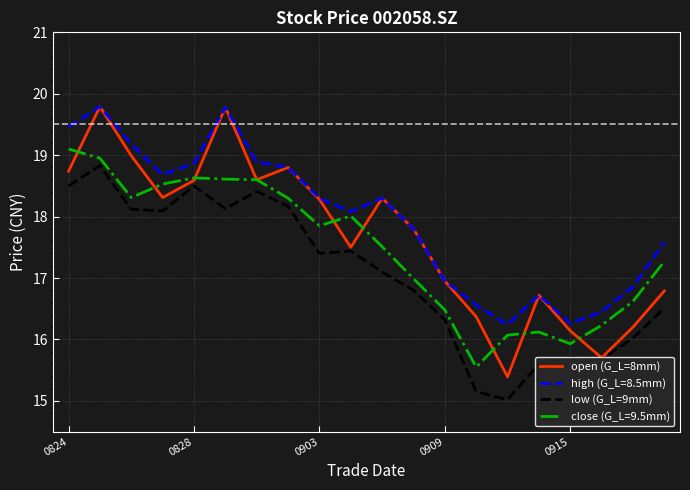

Rank the series by their average value, from lowest to highest.

low (G_L=9mm), close (G_L=9.5mm), open (G_L=8mm), high (G_L=8.5mm)